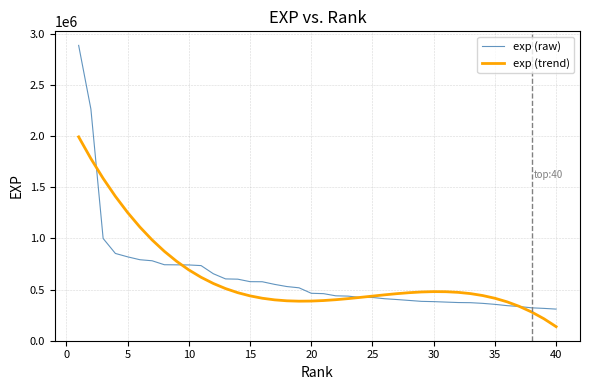

What is the highest value of the exp (raw) series?

2888215.0